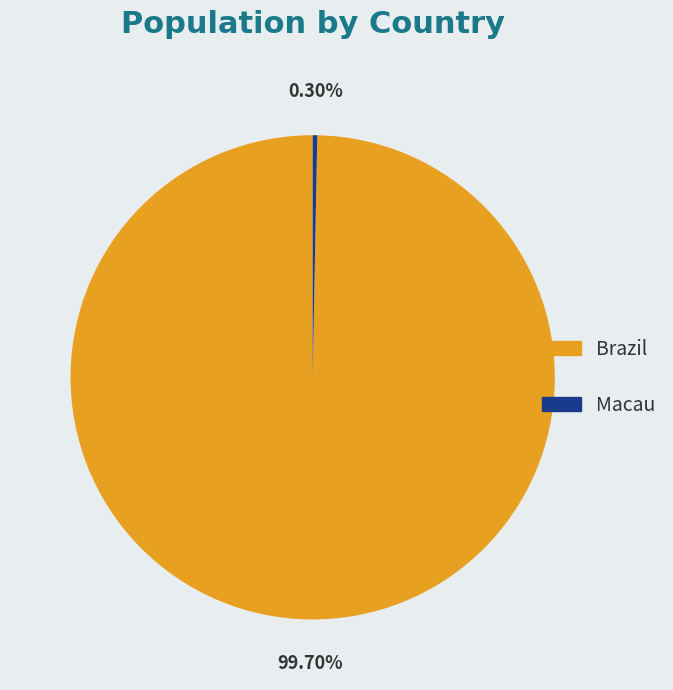

Is it true that Macau is 0% of the pie?

True